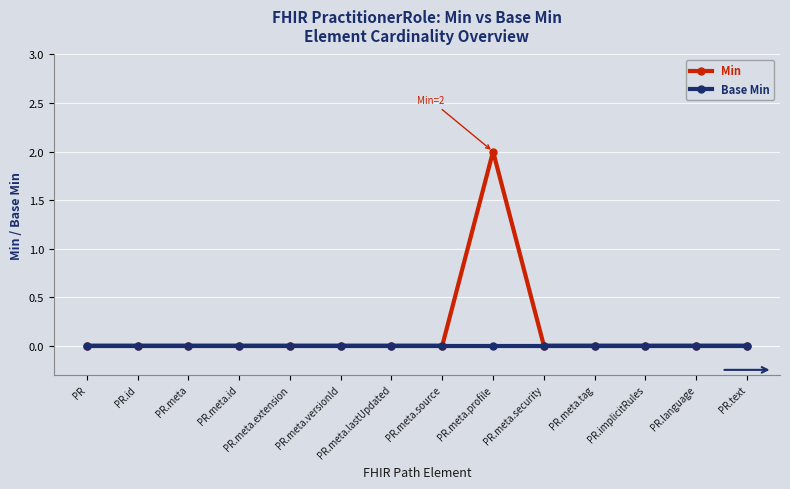

The Base Min series shows 0 at PR. True or false?

True